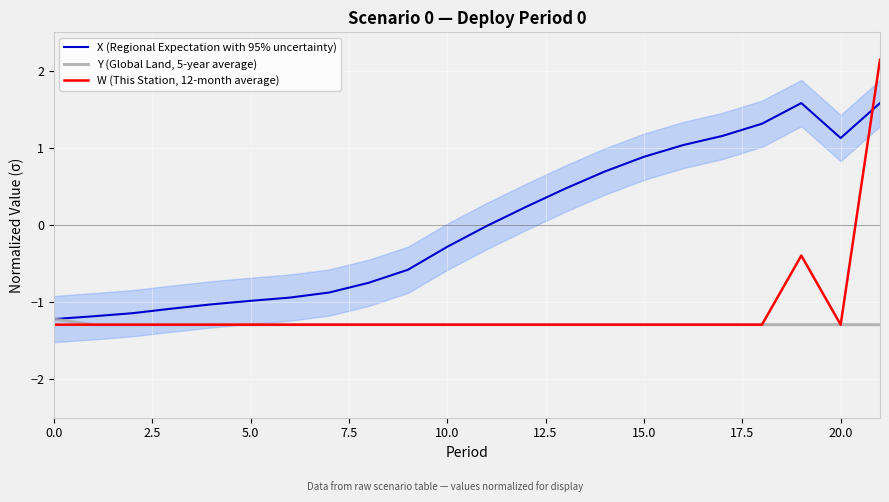

At which category does X (Regional Expectation with 95% uncertainty) reach its first local valley?

20